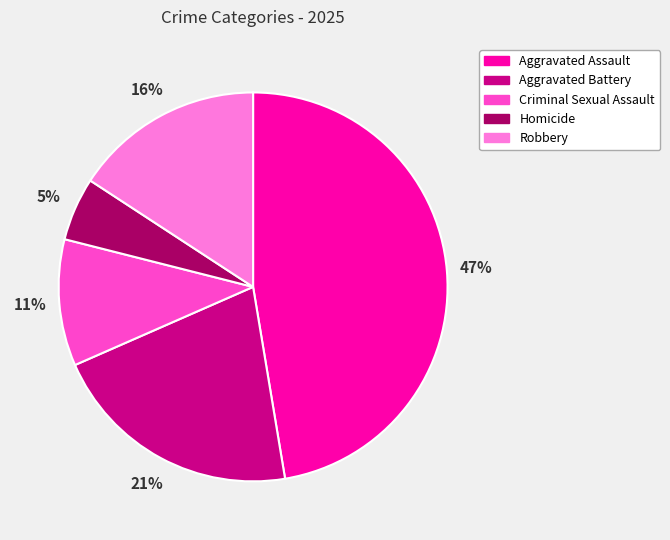

What is the ratio of the value at Robbery to the value at Criminal Sexual Assault?

1.5